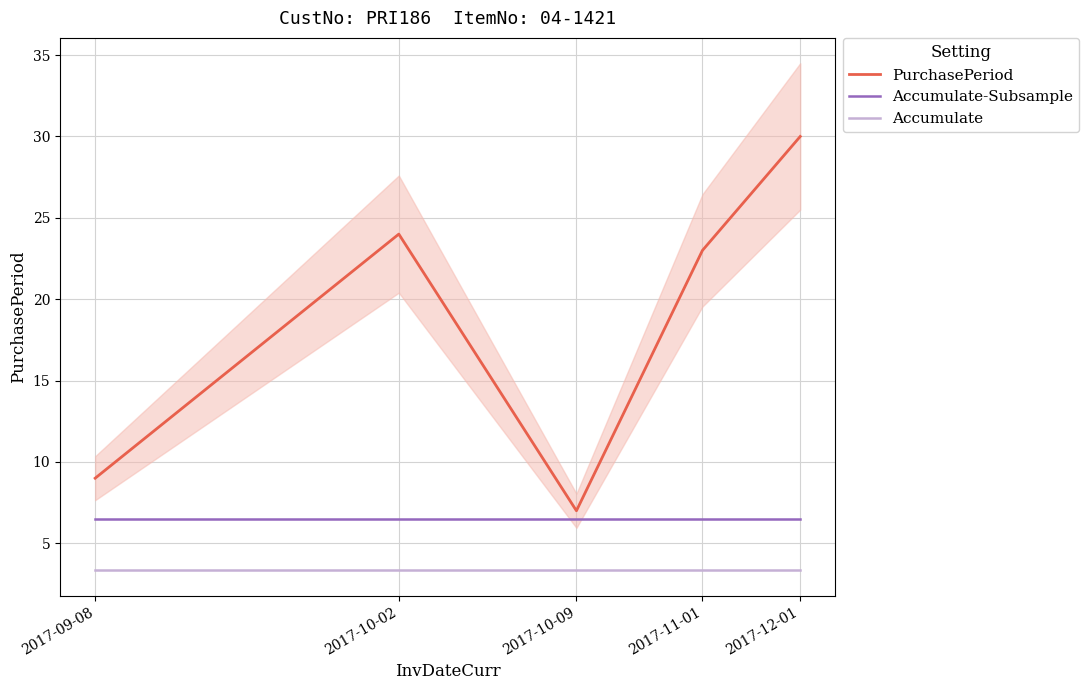

Where does the PurchasePeriod series first go above 23?

2017-10-02